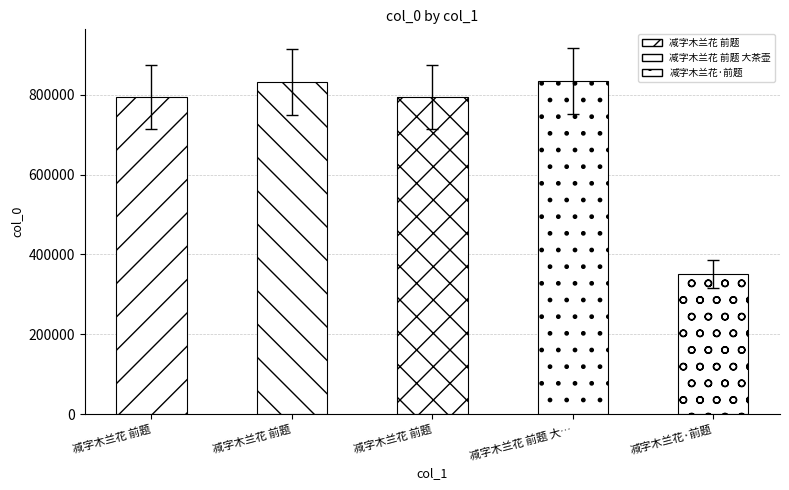

Reading right to left, extract all data points from this chart.

350511	834522	794766	831328	794765